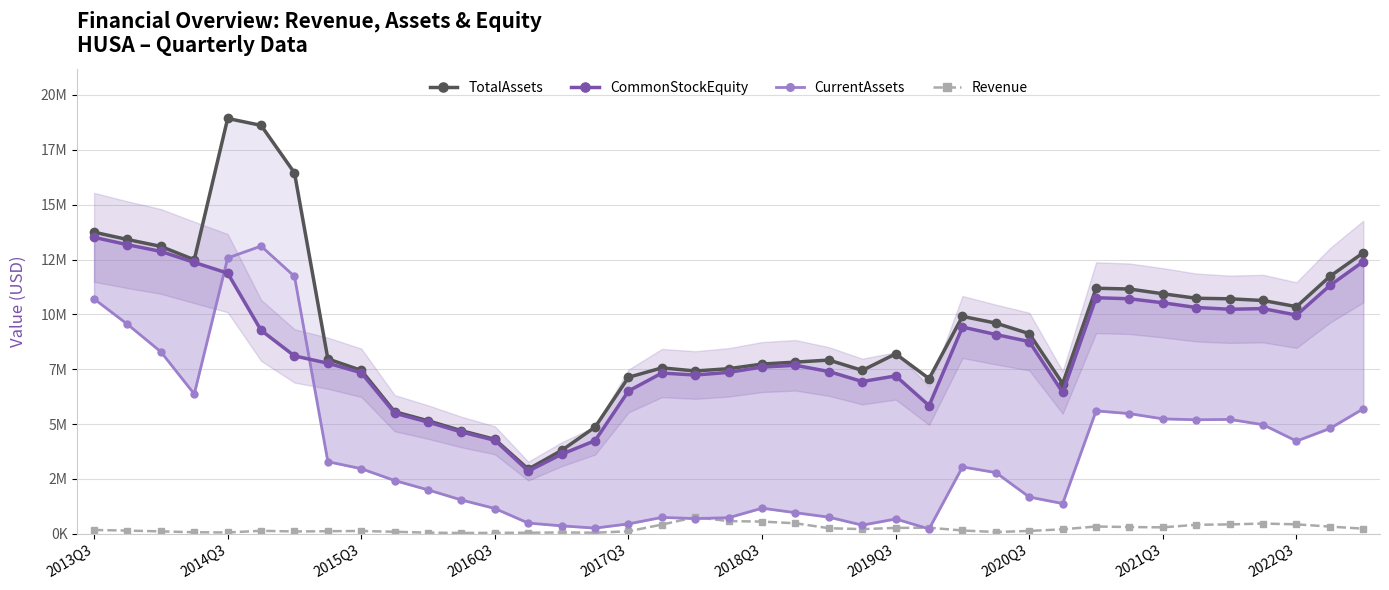

Is the value of CommonStockEquity at 32 greater than the value of Revenue at 29?

Yes